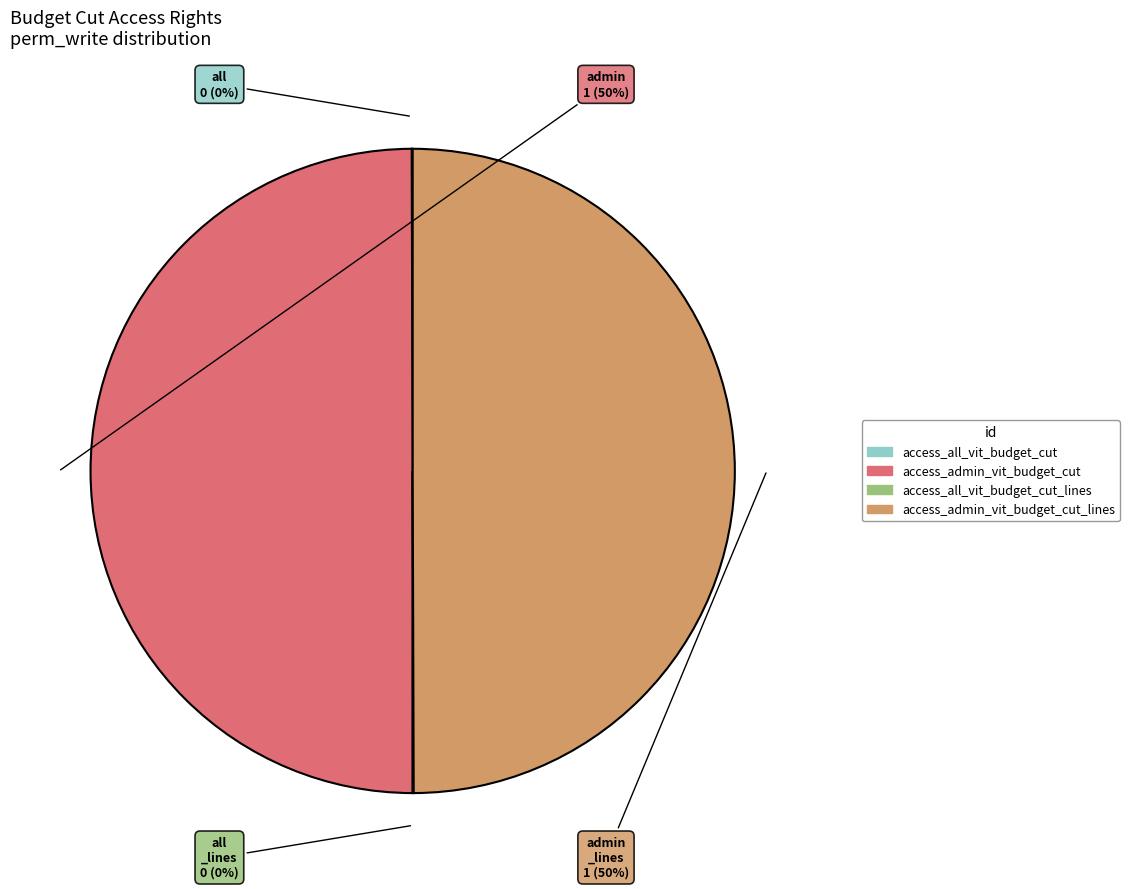

True or false: access_admin_vit_budget_cut_lines accounts for 59% of the total.

False